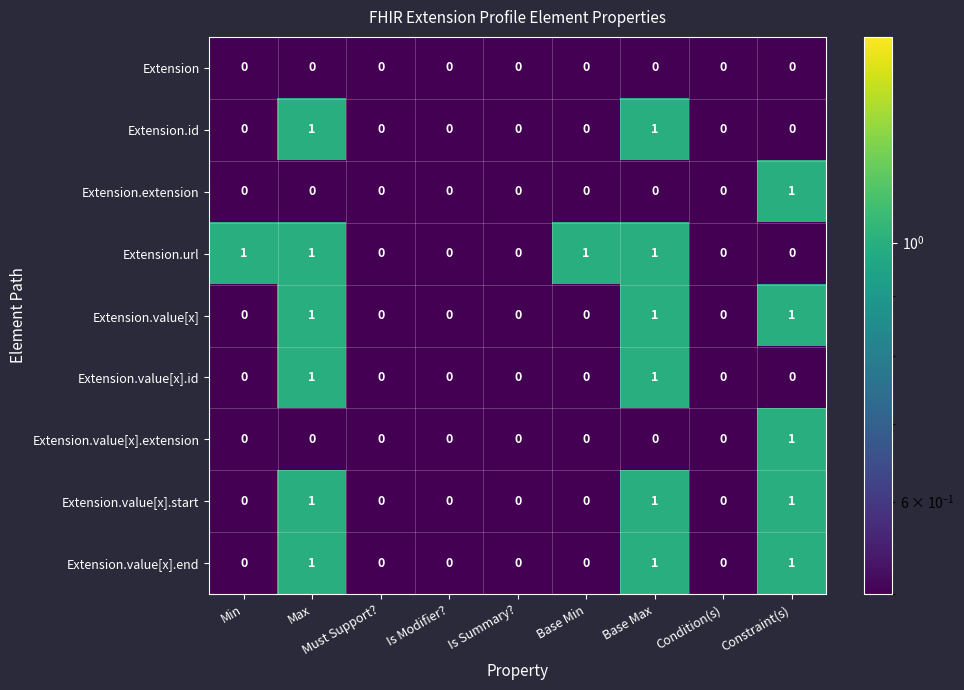

What is the total value across all series at Base Max?

6